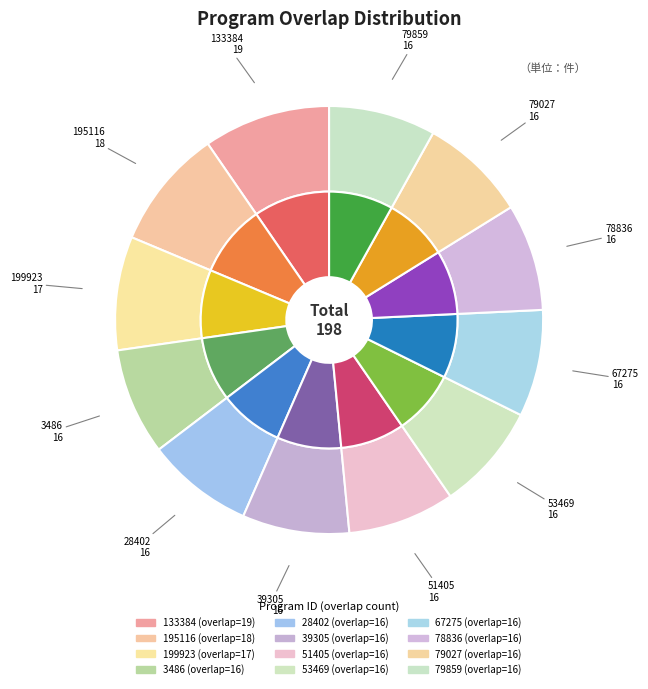

To the nearest percent, what is the average slice percentage?

8%